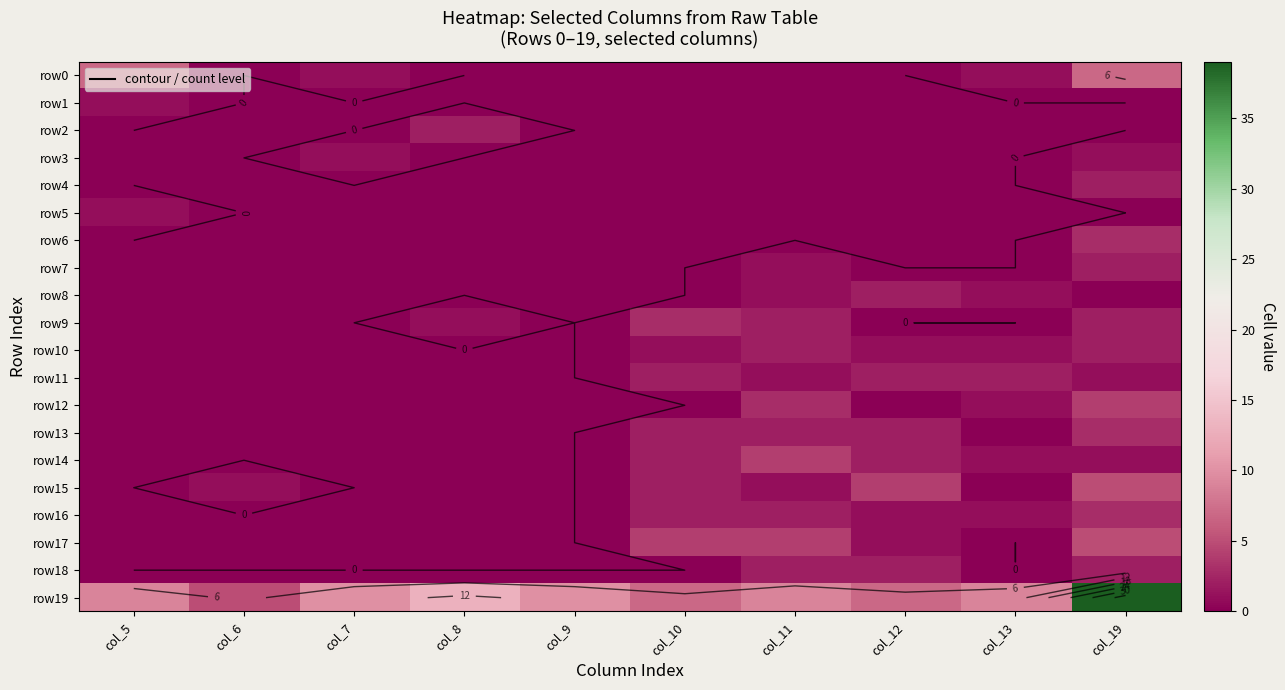

How many data points in row19 are above 9?

4